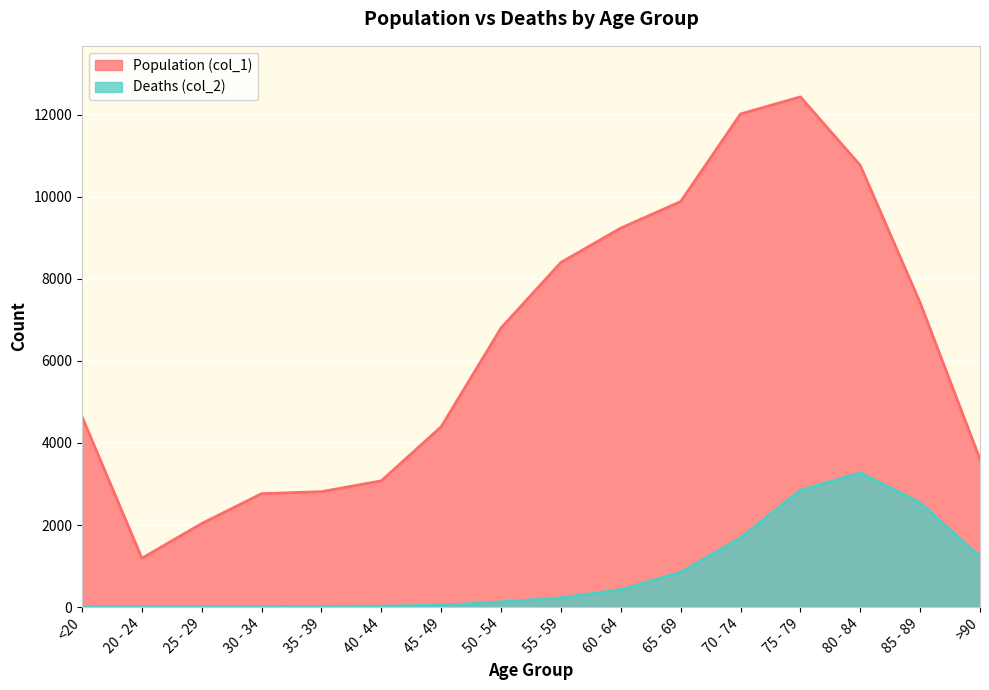

Where is Population (col_1) nearest to the value 6812?

50 - 54